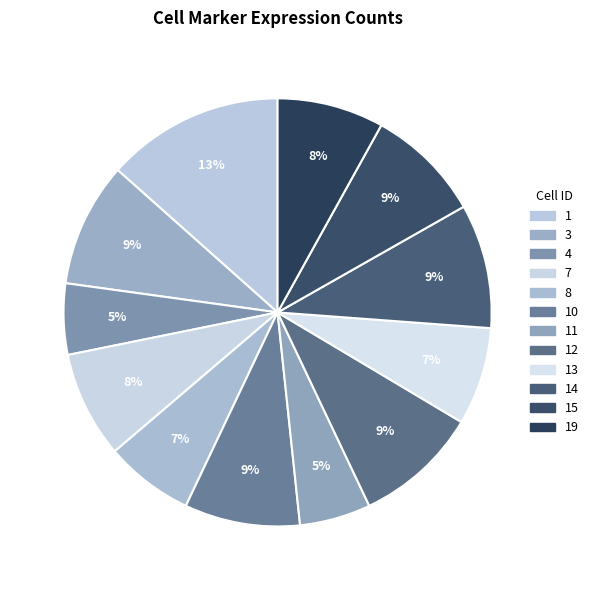

Rank the categories by value from highest to lowest.

1, 3, 12, 14, 10, 15, 7, 19, 13, 8, 4, 11